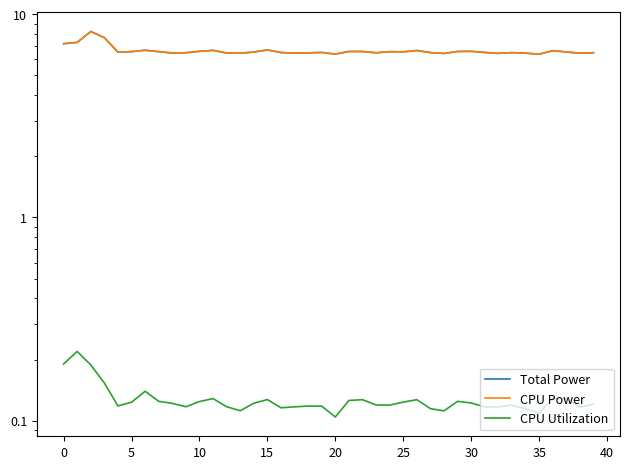

What is the average value of the CPU Power series?

6.6